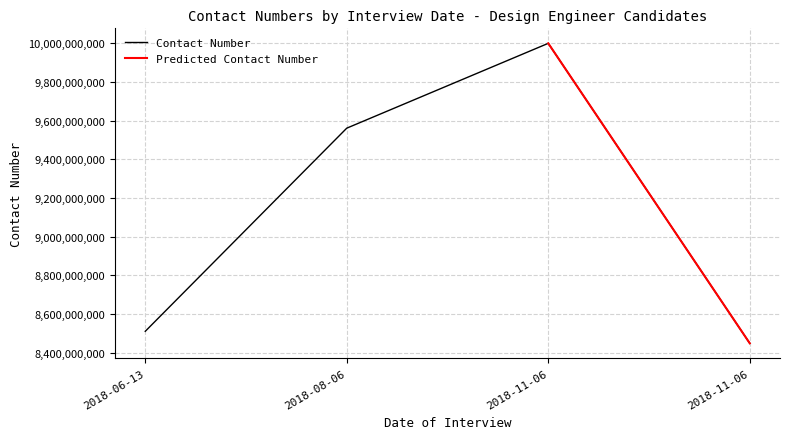

True or false: the data shows 13517569064 at 2018-08-06.

False